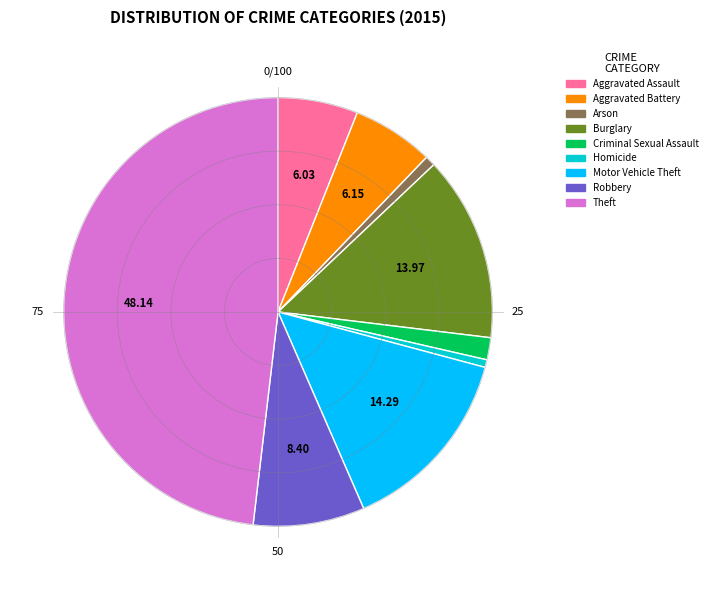

Is the sum of Theft and Aggravated Assault greater than half?

Yes